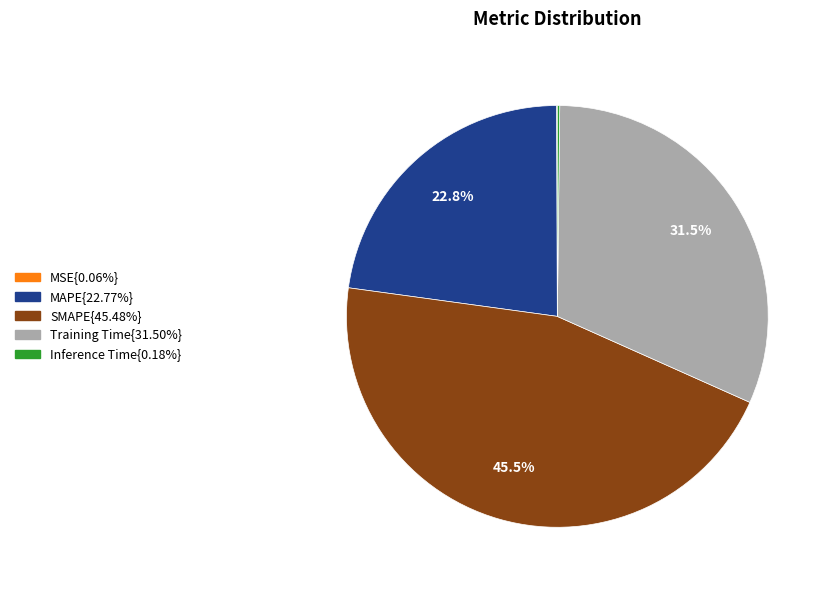

Is there any slice that represents more than half of the pie?

No